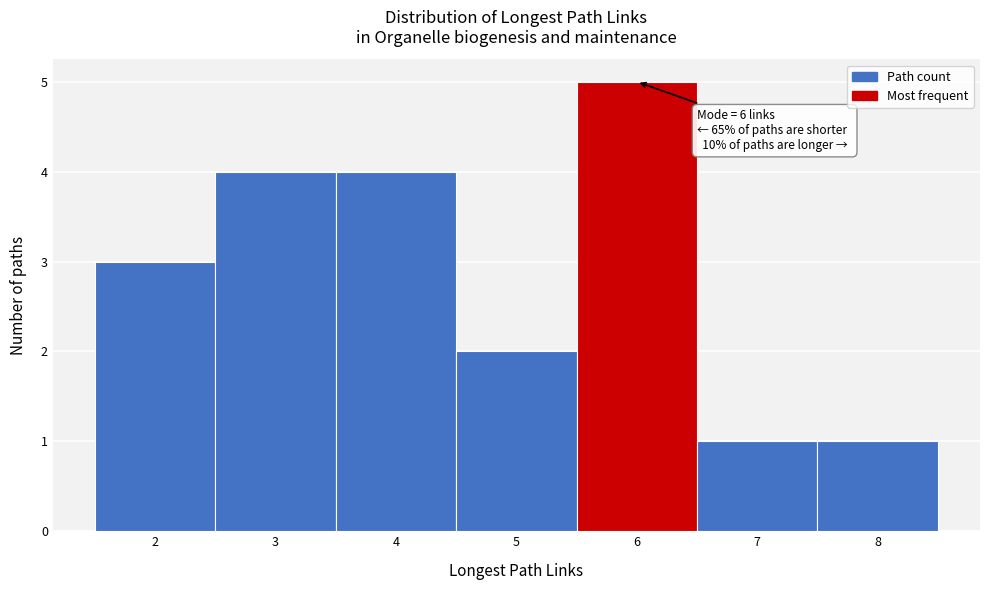

Over which range of the x-axis is the bar tallest?

5.5 to 6.5